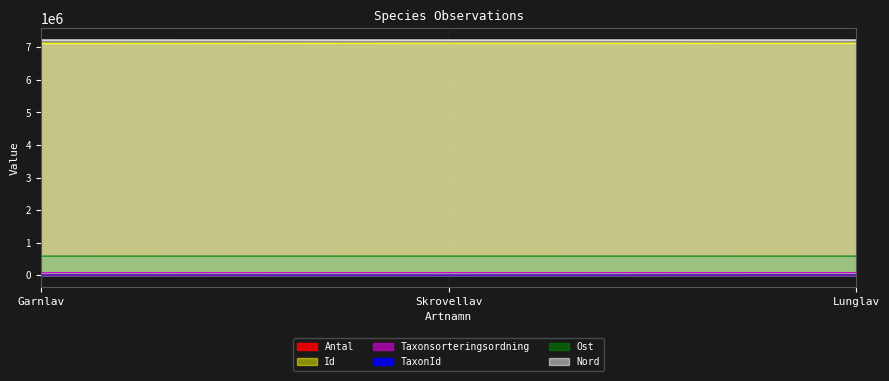

What is the minimum value for Antal?

1